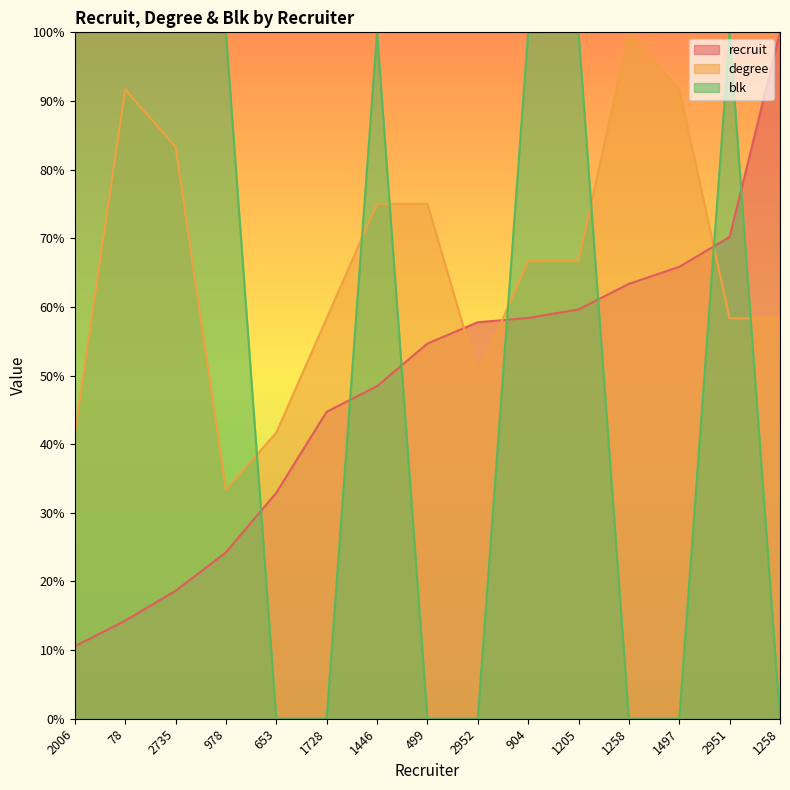

At which category does degree reach its first local valley?

978